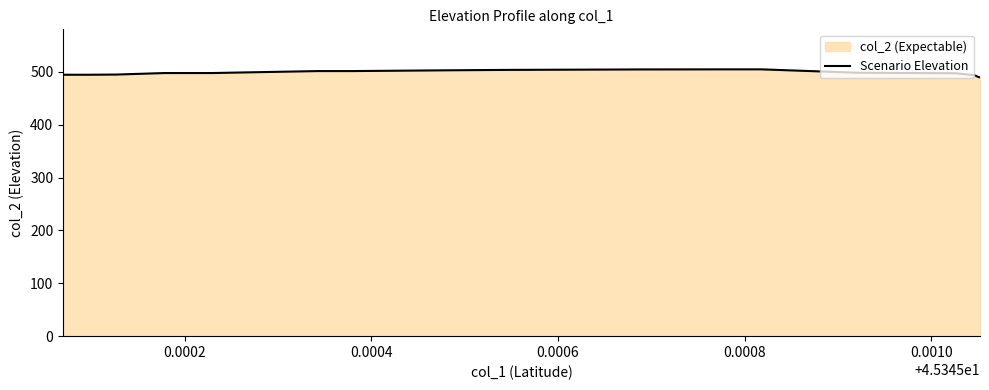

What is the greatest value displayed?

504.5